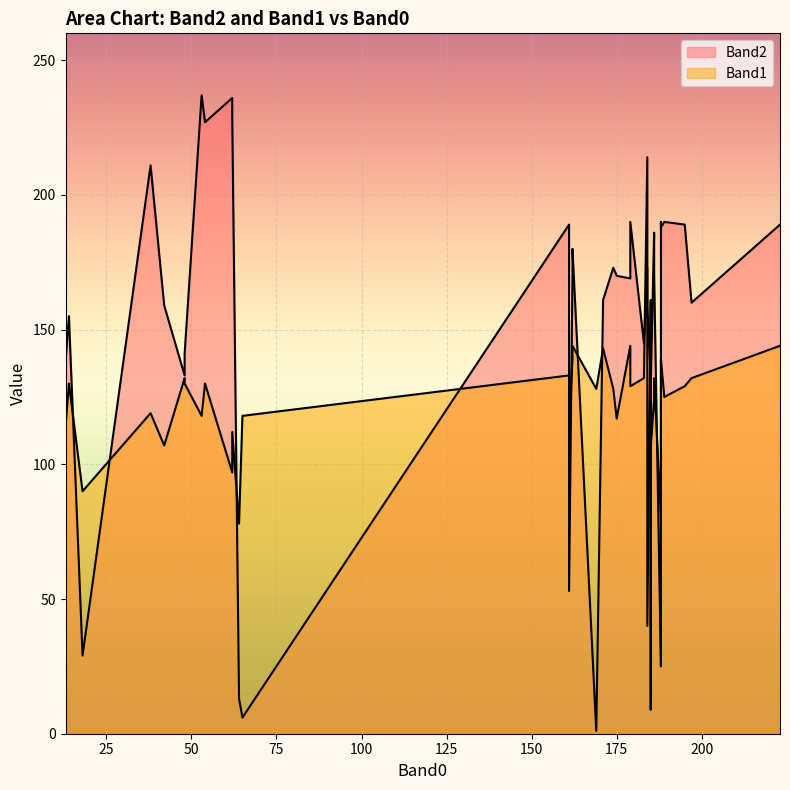

How many distinct data groups are displayed?

2